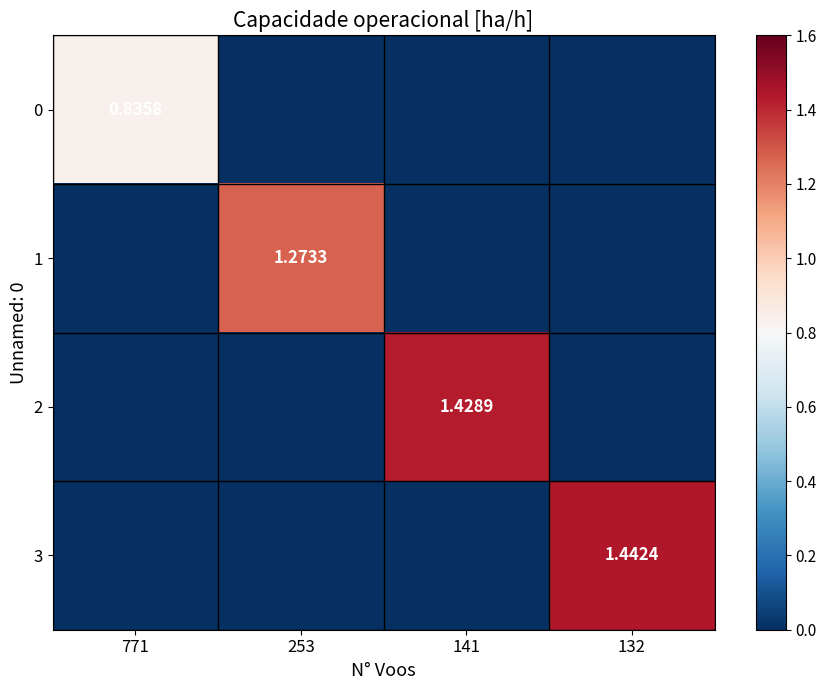

What is the spread (max minus min) of values at 253?

1.3